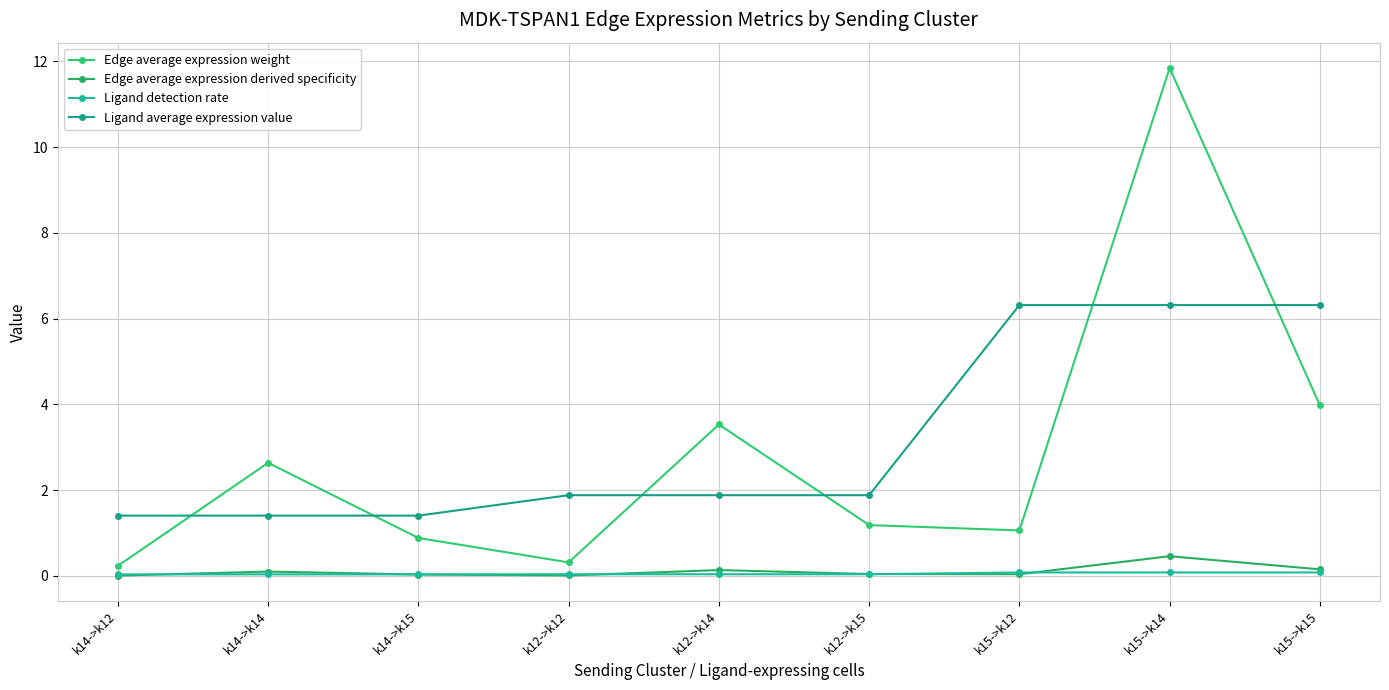

Does the chart have visible grid lines?

Yes